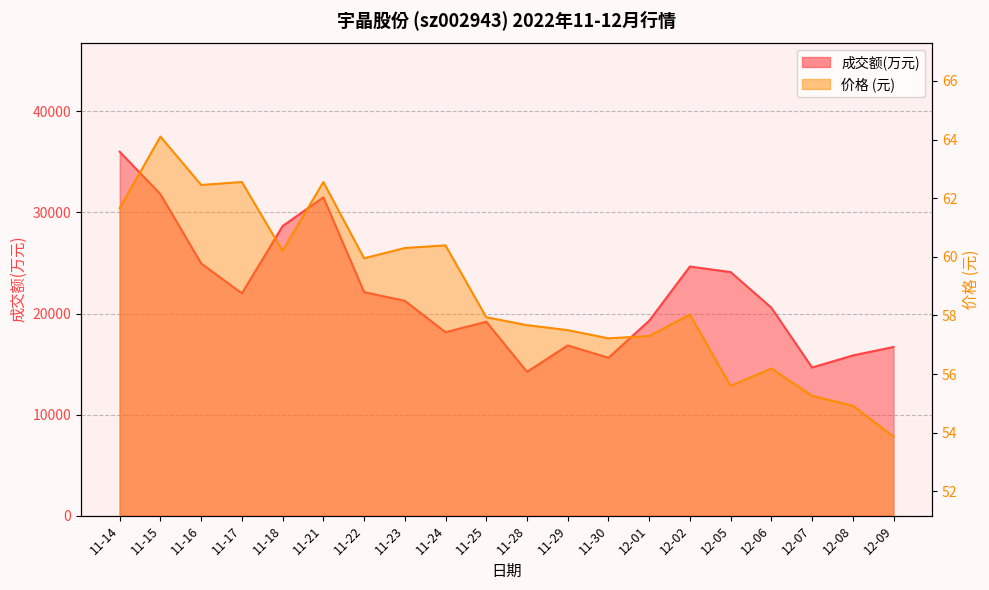

The value of 价格 at 11-22 is 60.0. True or false?

True